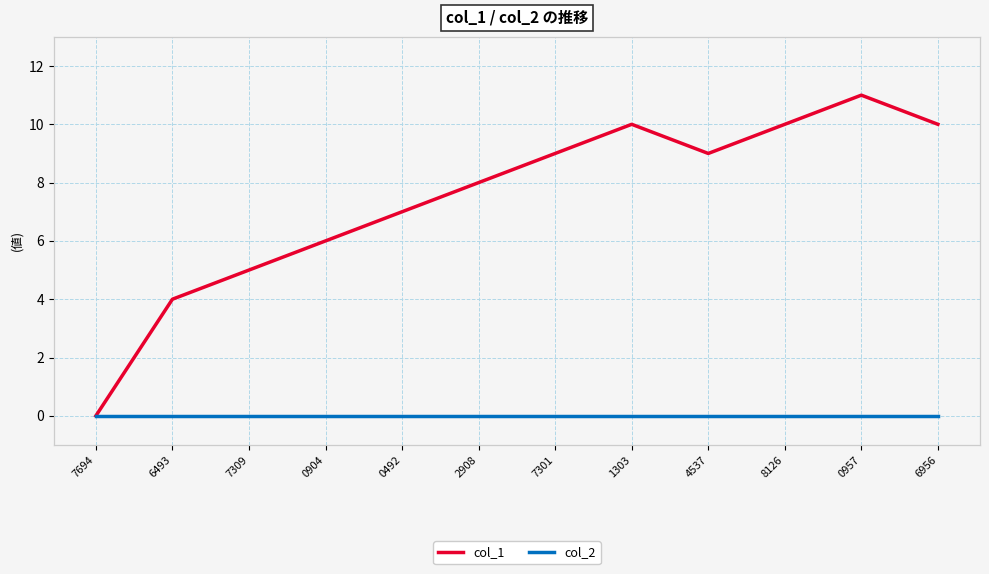

List the series in order of their overall mean, highest first.

col_1, col_2